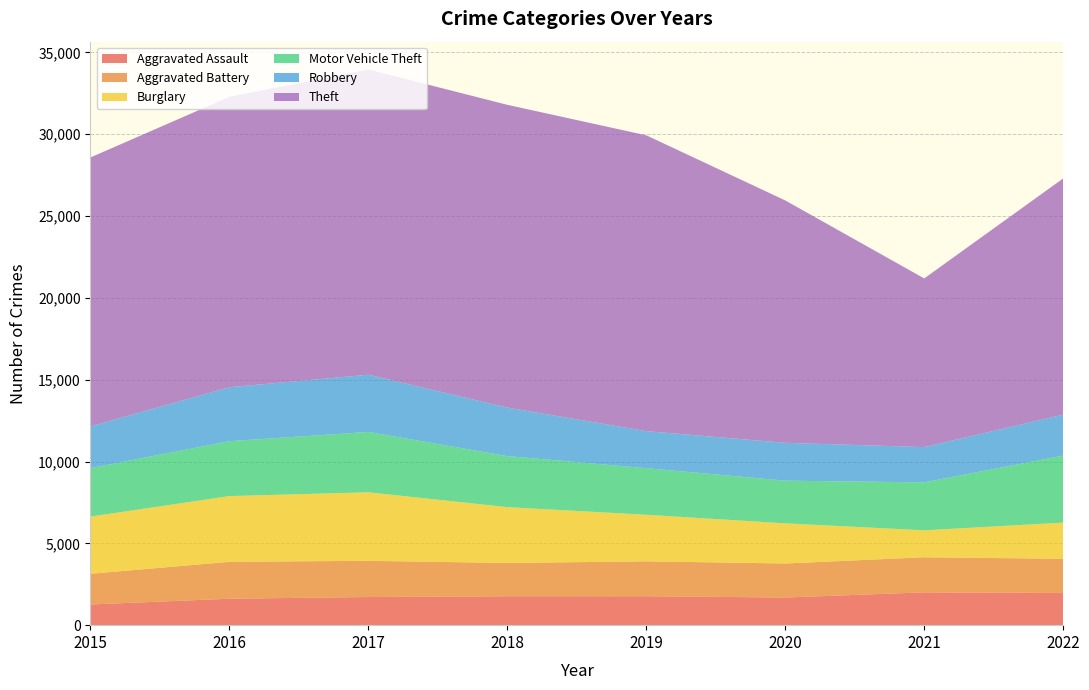

Reading right to left, what are all the values shown in this chart?

Aggravated Assault: 2022=1967	2021=2005	2020=1689	2019=1769	2018=1767	2017=1719	2016=1616	2015=1263
Aggravated Battery: 2022=2089	2021=2144	2020=2080	2019=2132	2018=2033	2017=2215	2016=2255	2015=1877
Burglary: 2022=2212	2021=1647	2020=2454	2019=2845	2018=3413	2017=4186	2016=4018	2015=3496
Motor Vehicle Theft: 2022=4097	2021=2933	2020=2607	2019=2849	2018=3120	2017=3689	2016=3355	2015=2962
Robbery: 2022=2502	2021=2153	2020=2313	2019=2263	2018=2964	2017=3496	2016=3299	2015=2549
Theft: 2022=14436	2021=10309	2020=14815	2019=18080	2018=18504	2017=18657	2016=17748	2015=16437